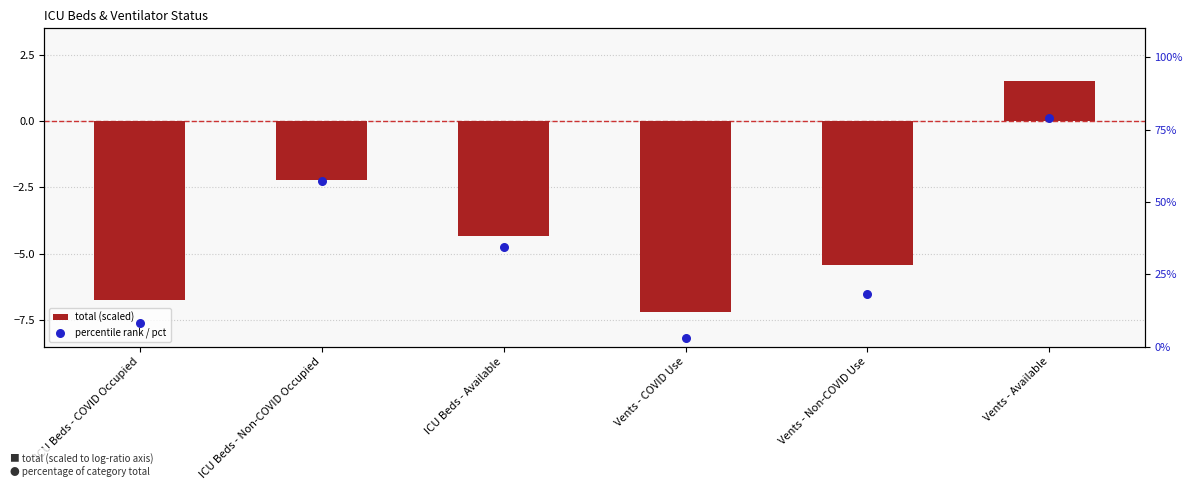

Which series reaches the maximum Y coordinate?

percentile rank / pct